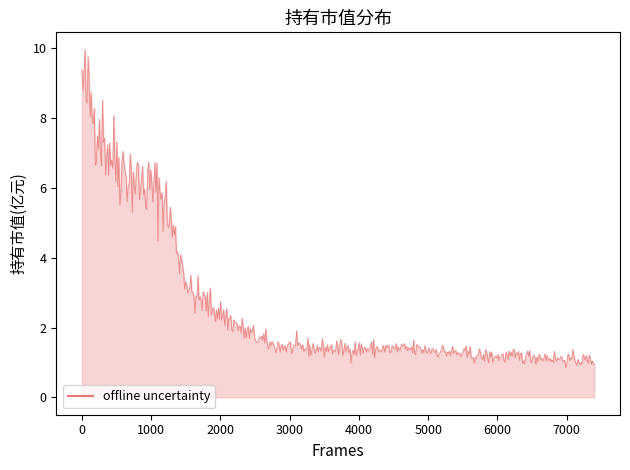

What is the greatest value displayed?

10.0